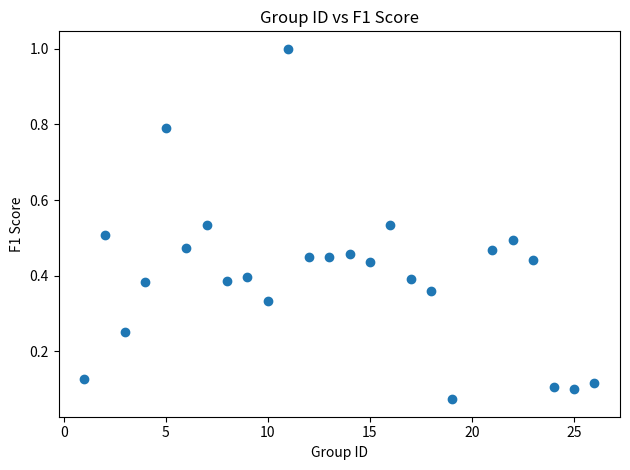

What is the range of X values (max minus min)?

25.0